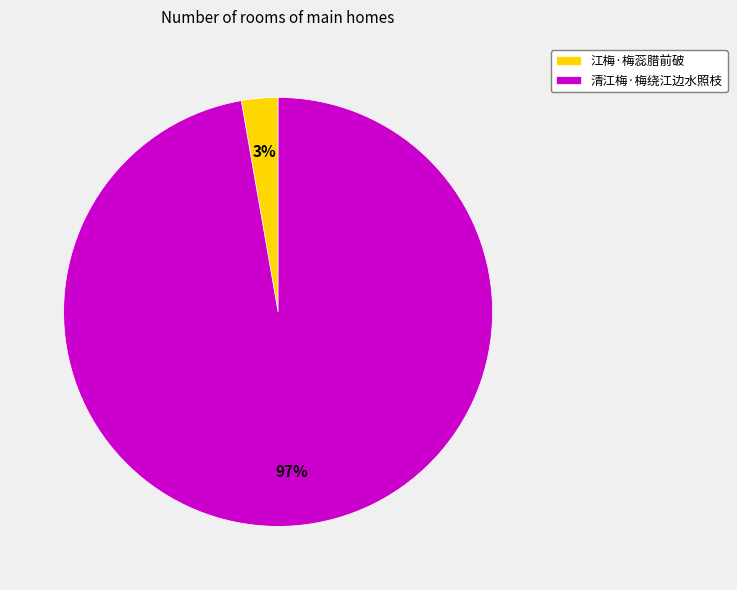

Between 江梅·梅蕊腊前破 and 清江梅·梅绕江边水照枝, which is larger?

清江梅·梅绕江边水照枝